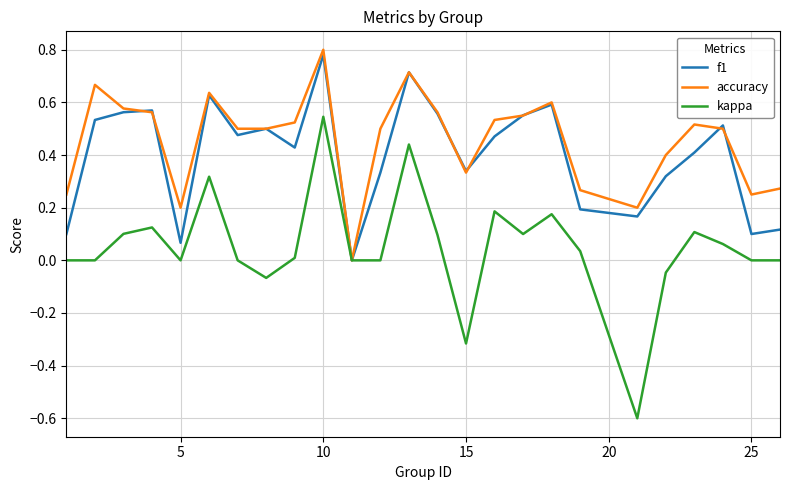

Which series has the widest spread of values?

kappa